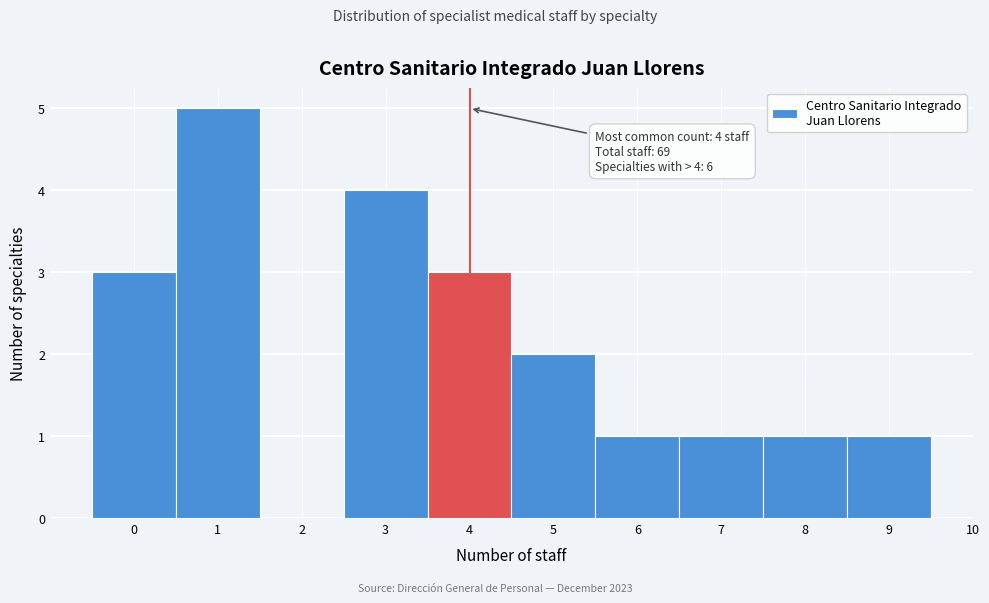

Over which range of the x-axis is the bar tallest?

0.5 to 1.5